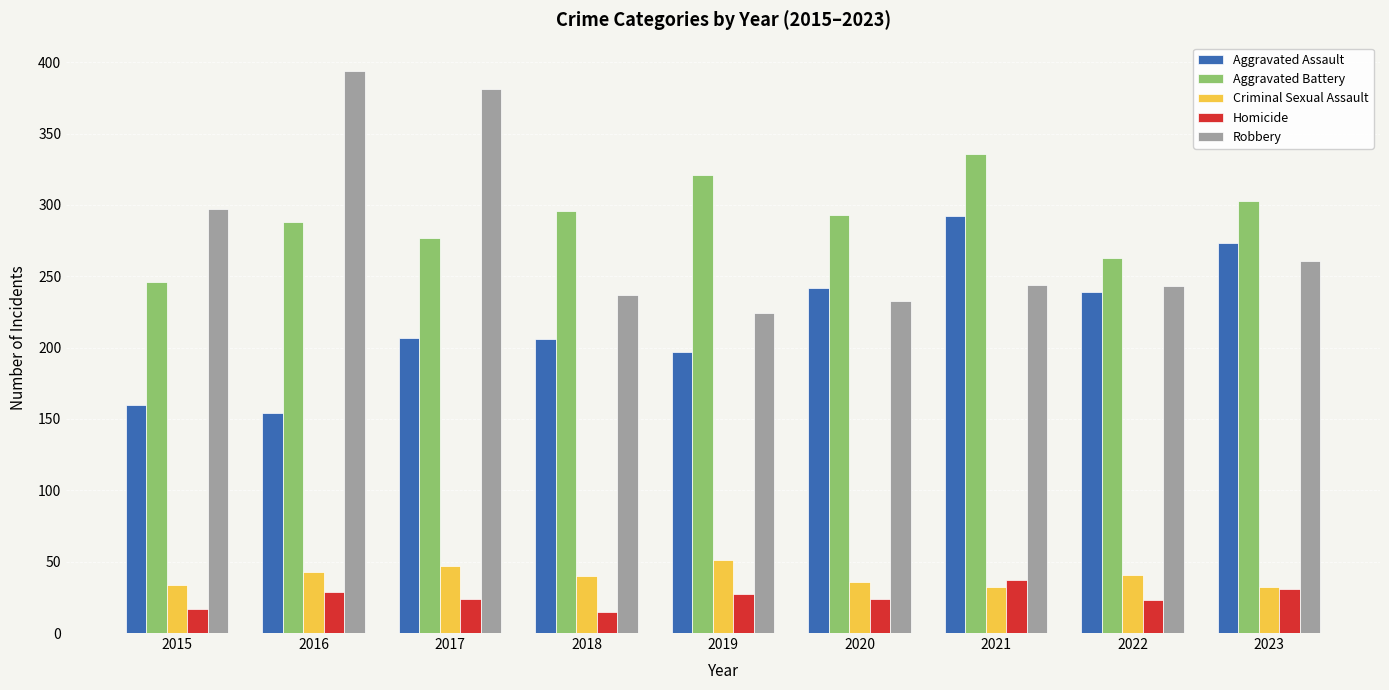

How many data points in Criminal Sexual Assault are less than 40?

4